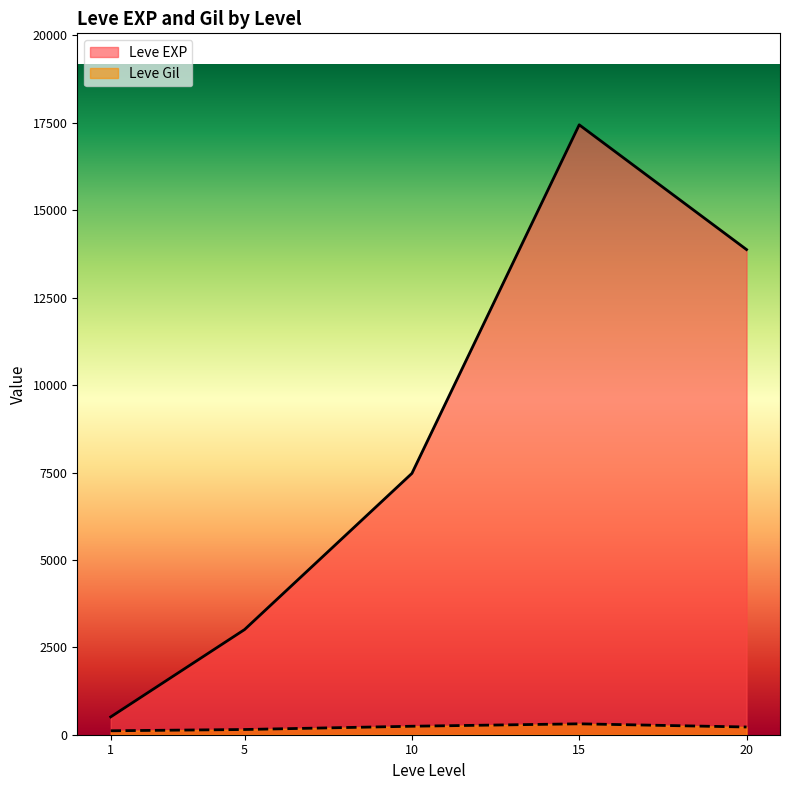

At how many categories does at least one series exceed 8327?

2